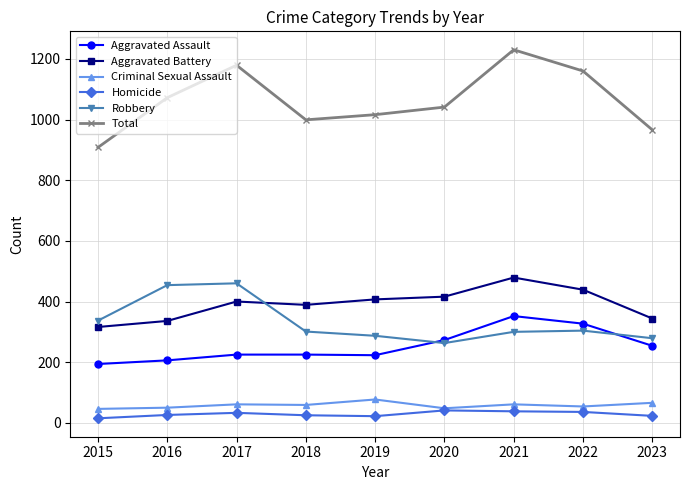

Read the Aggravated Battery value at 2020.

416